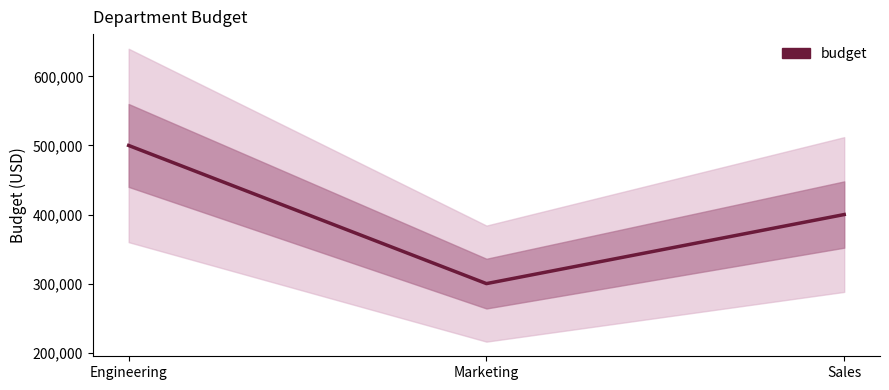

What is the label of the 2nd point from the left?

Marketing